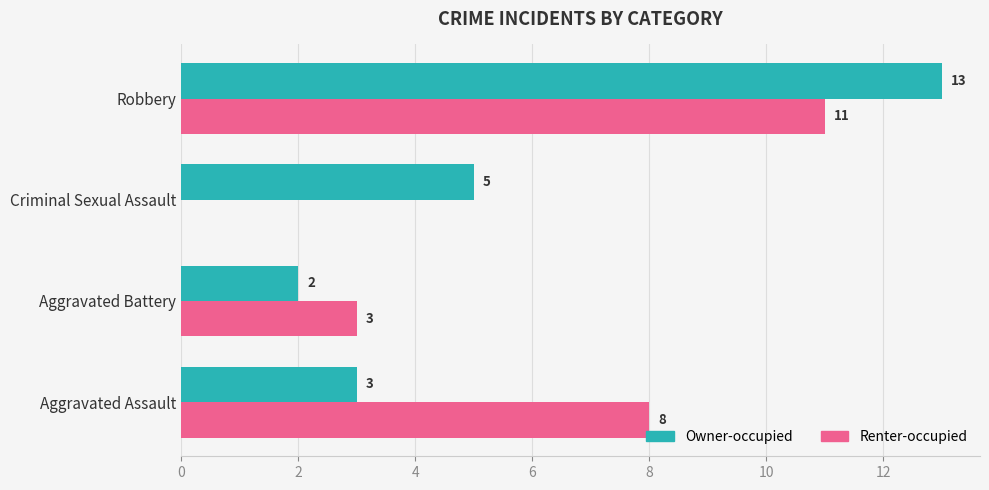

What is the maximum value for Renter-occupied?

11